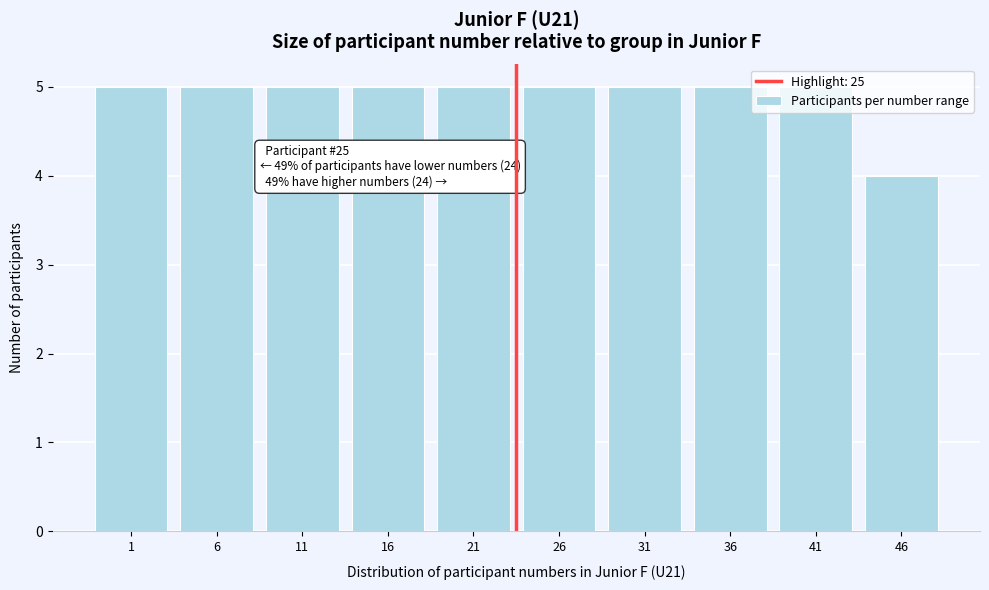

Is it true that the value at 6 is 3?

False